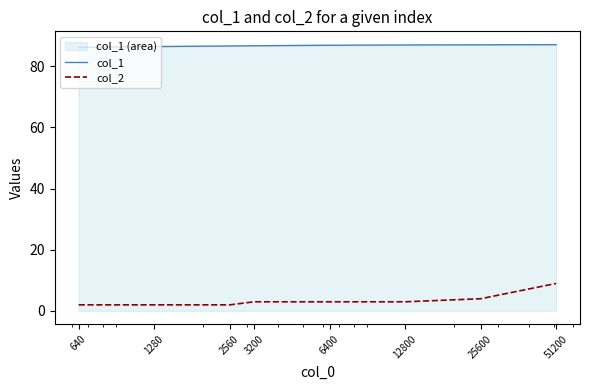

How many data points does each series have?

8